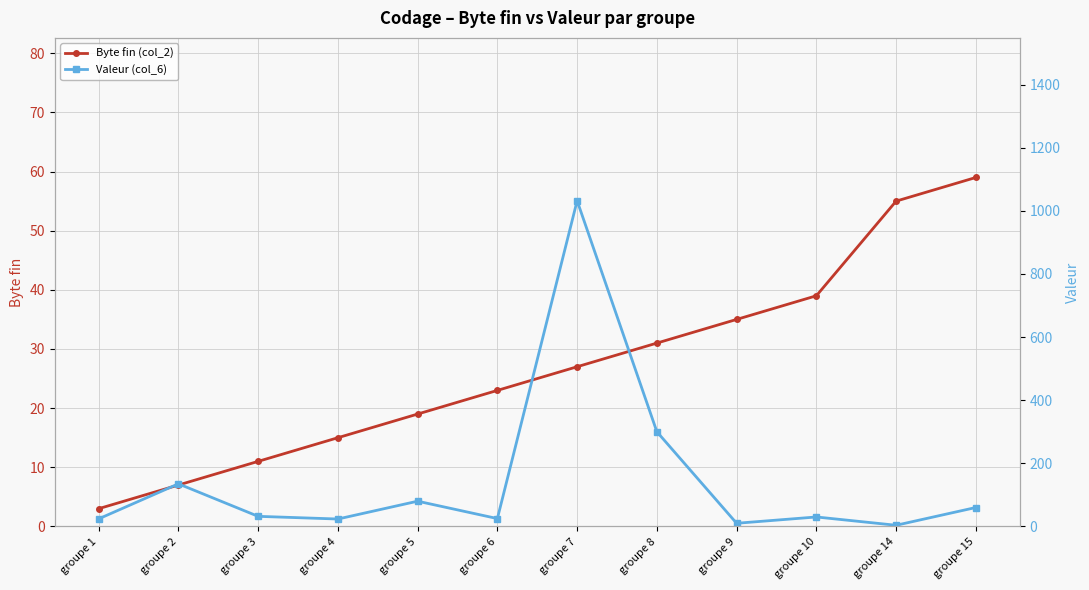

How many data points in Byte fin (col_2) are less than 27?

6